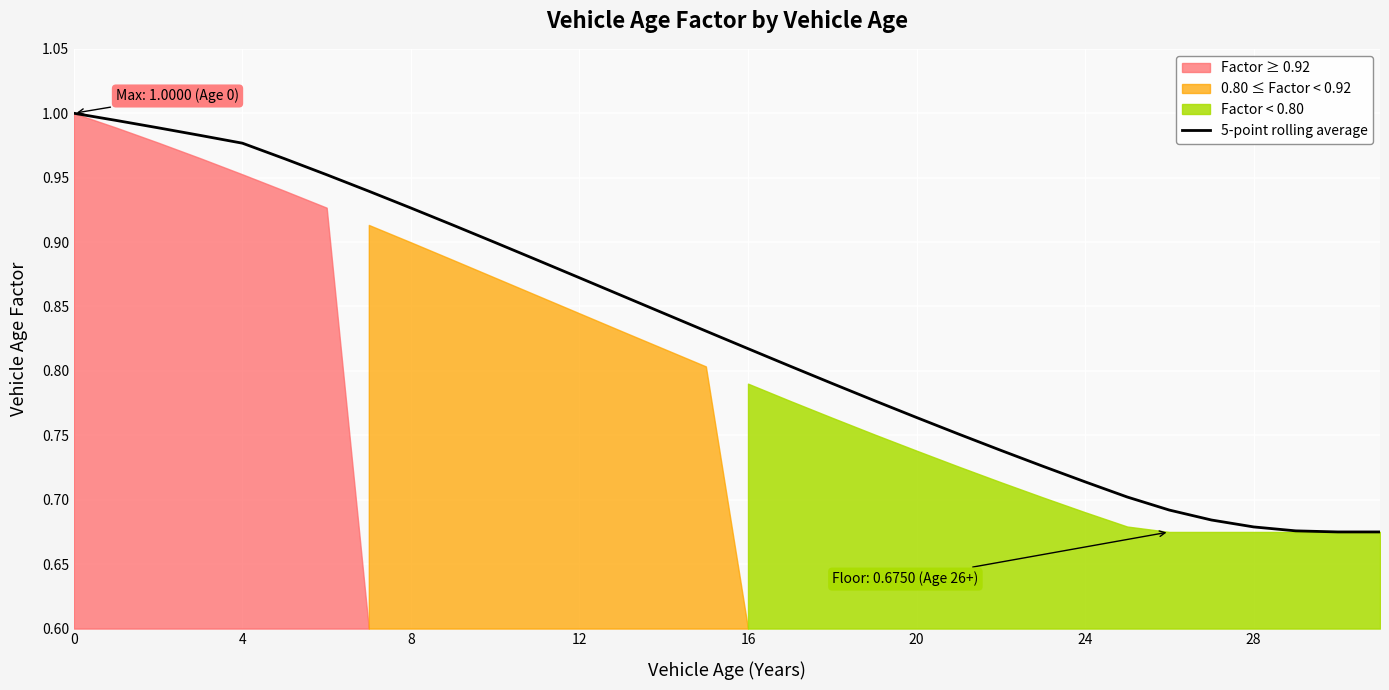

Reading left to right, transcribe all the data shown in this chart.

1.0	1.0	1.0	1.0	1.0	1.0	1.0	0.9	0.9	0.9	0.9	0.9	0.9	0.9	0.8	0.8	0.8	0.8	0.8	0.8	0.8	0.8	0.7	0.7	0.7	0.7	0.7	0.7	0.7	0.7	0.7	0.7